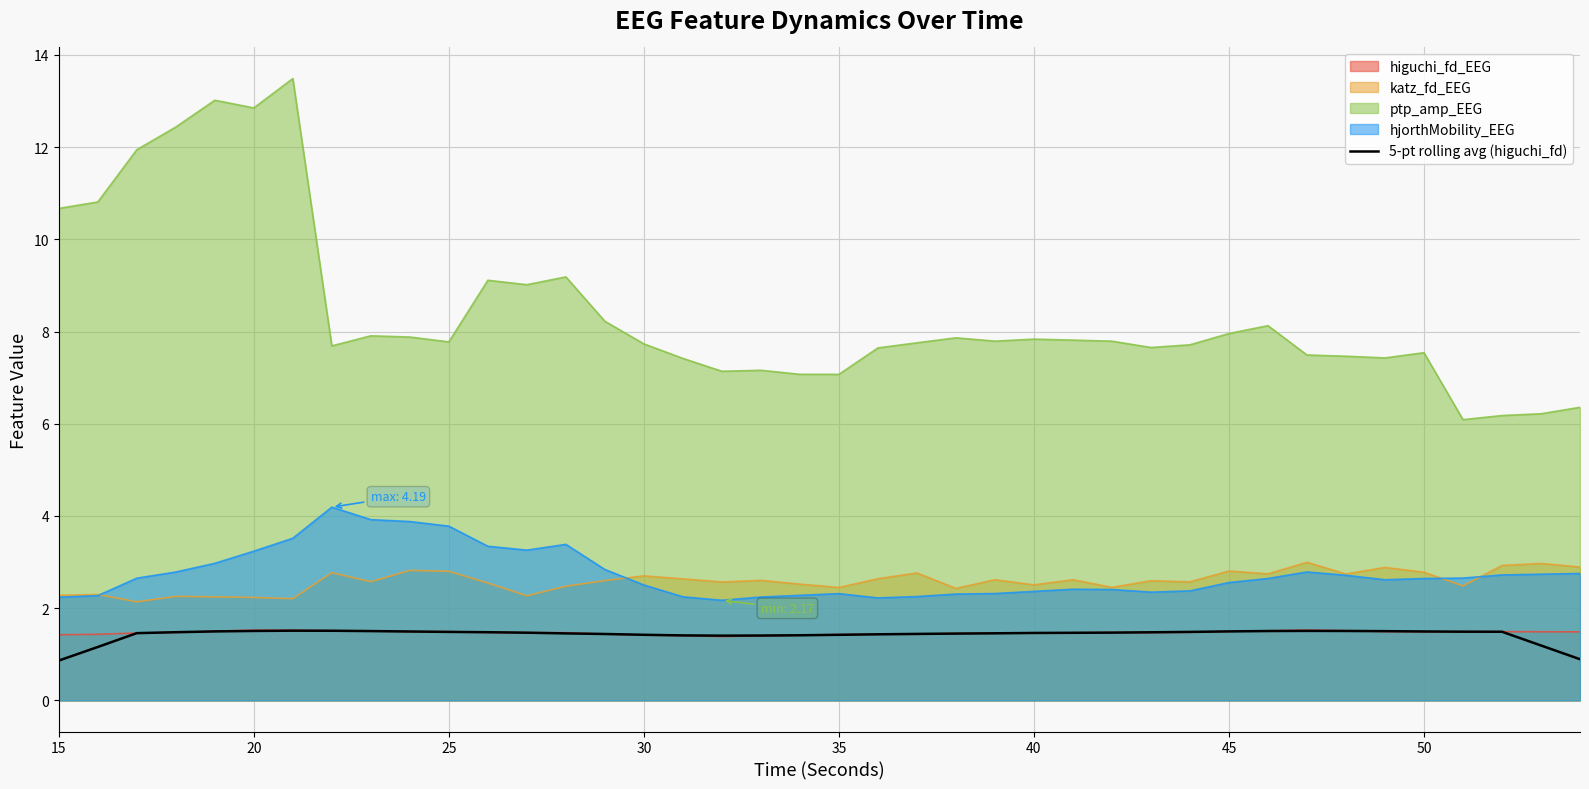

True or false: ptp_amp_EEG has a value of 11.8 at 45.

False